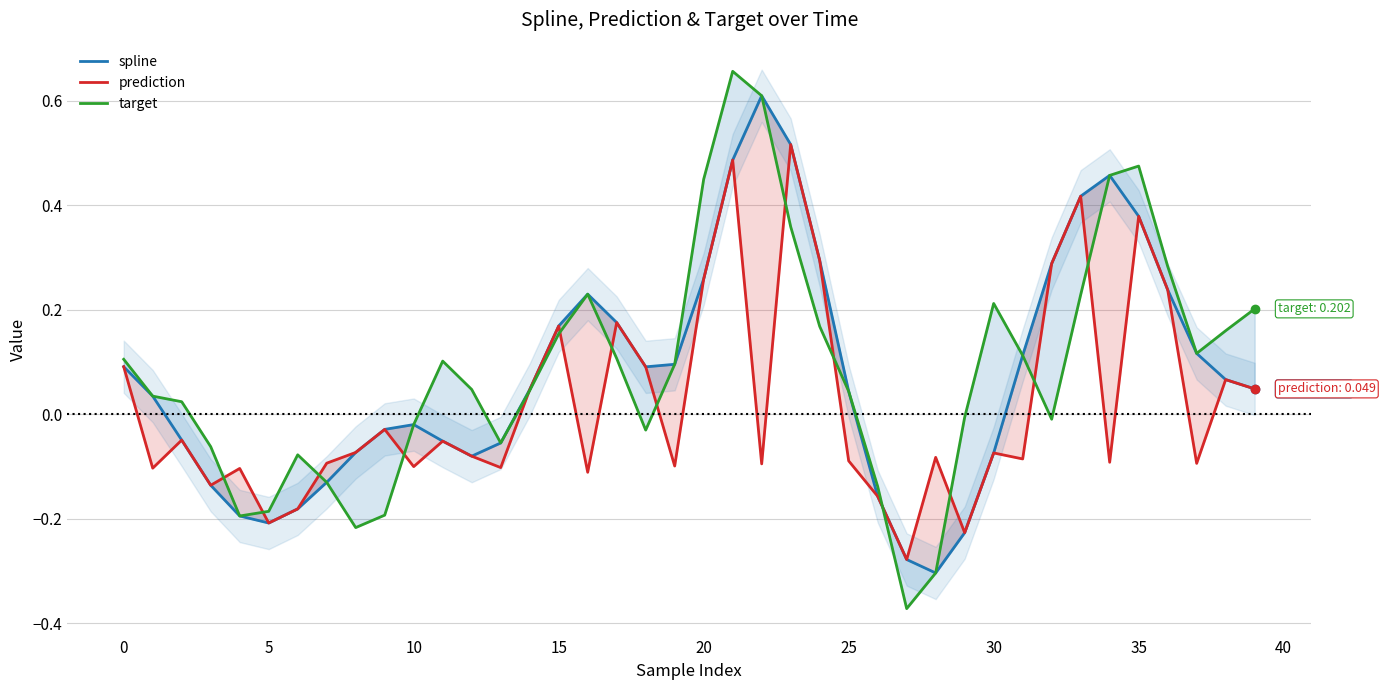

How many values in target are above zero?

25